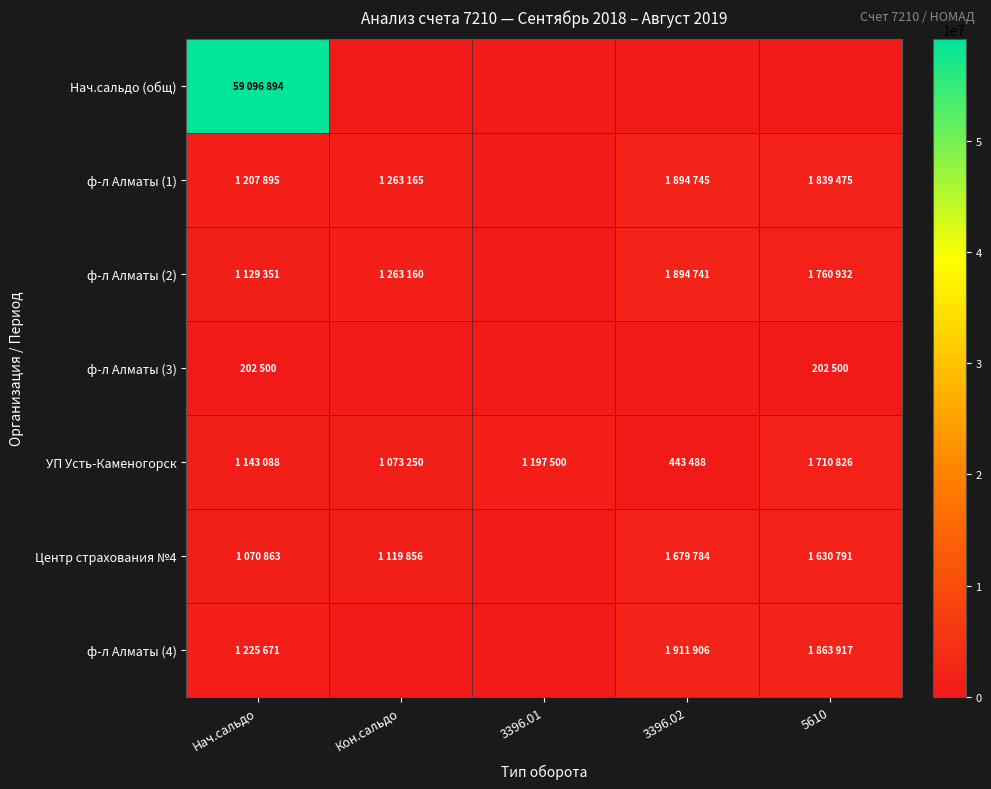

Which has a higher value, 3396.02 or 3396.01?

3396.02